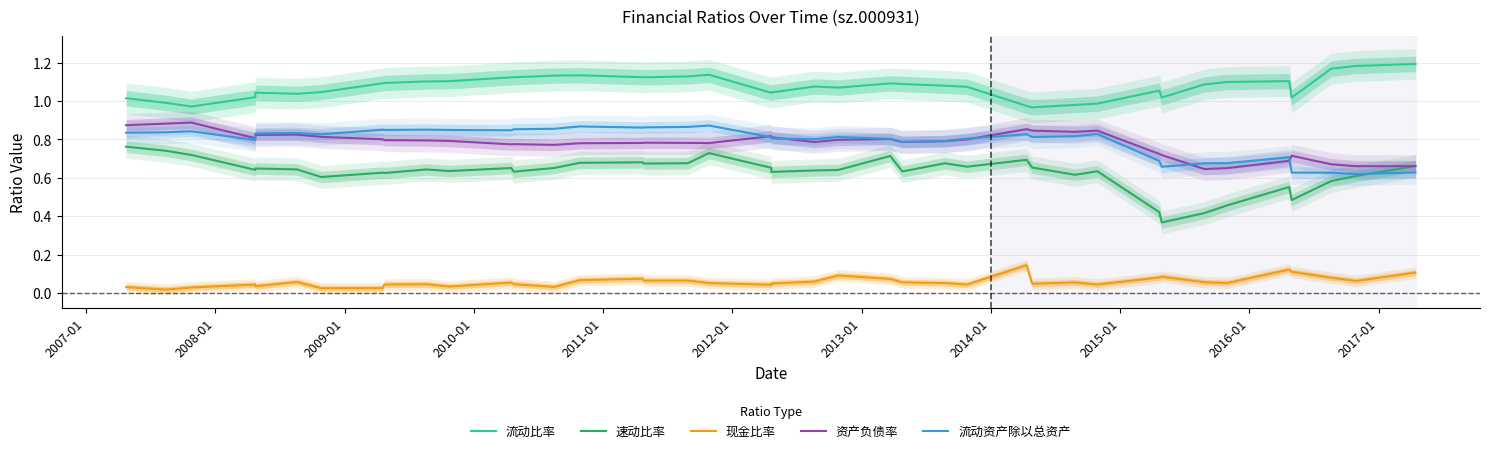

How many lines are shown in the chart?

5